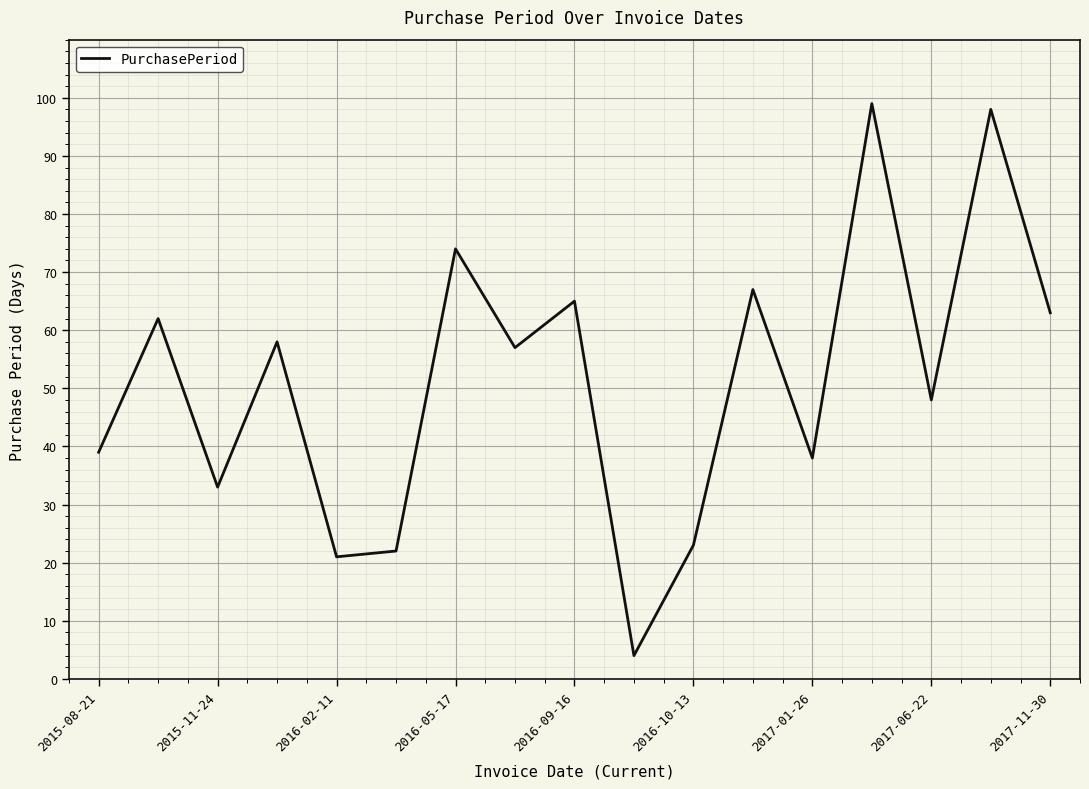

What is the difference between the maximum and minimum values?

95